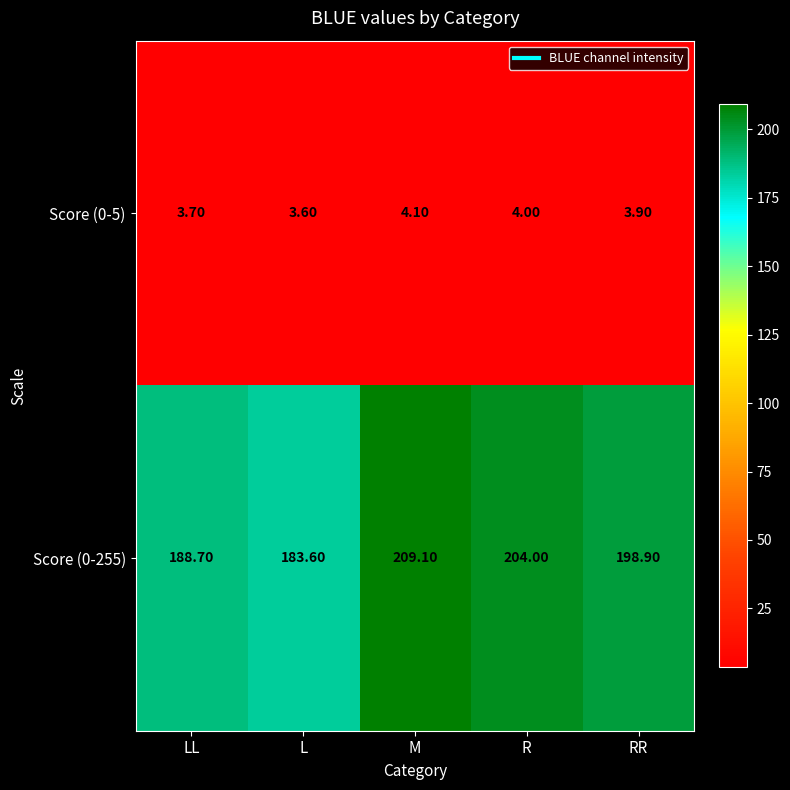

List the labels in order of Score (0-5) value, smallest first.

L, LL, RR, R, M